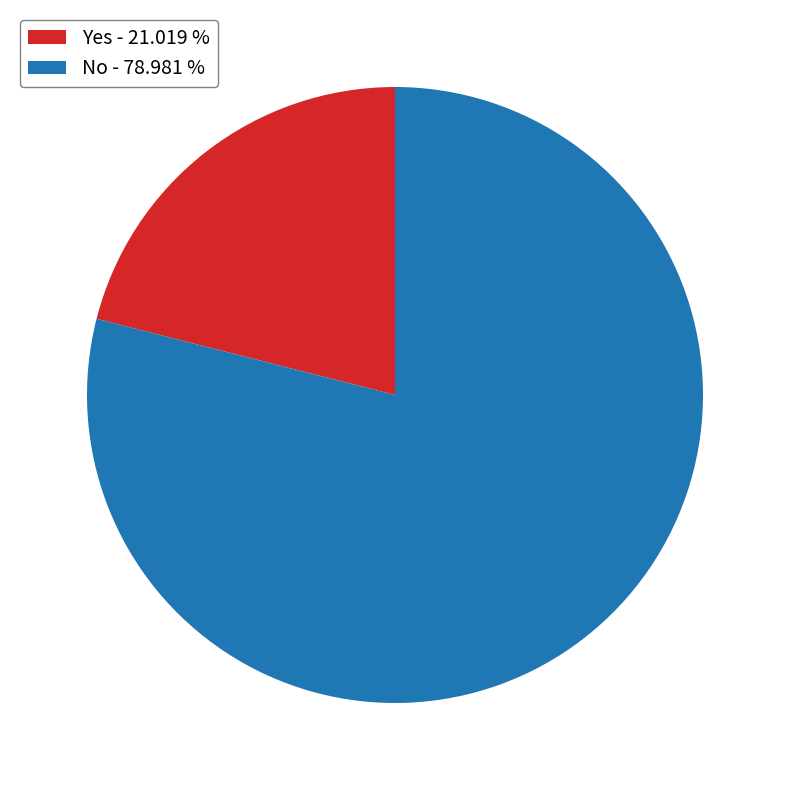

Between Yes - 21.019 % and No - 78.981 %, which is larger?

No - 78.981 %